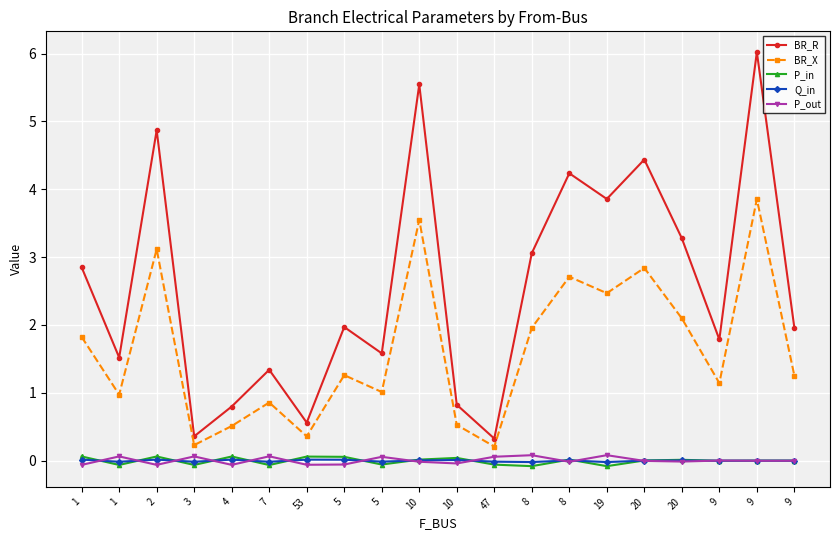

Which series has the largest total across all categories?

BR_R